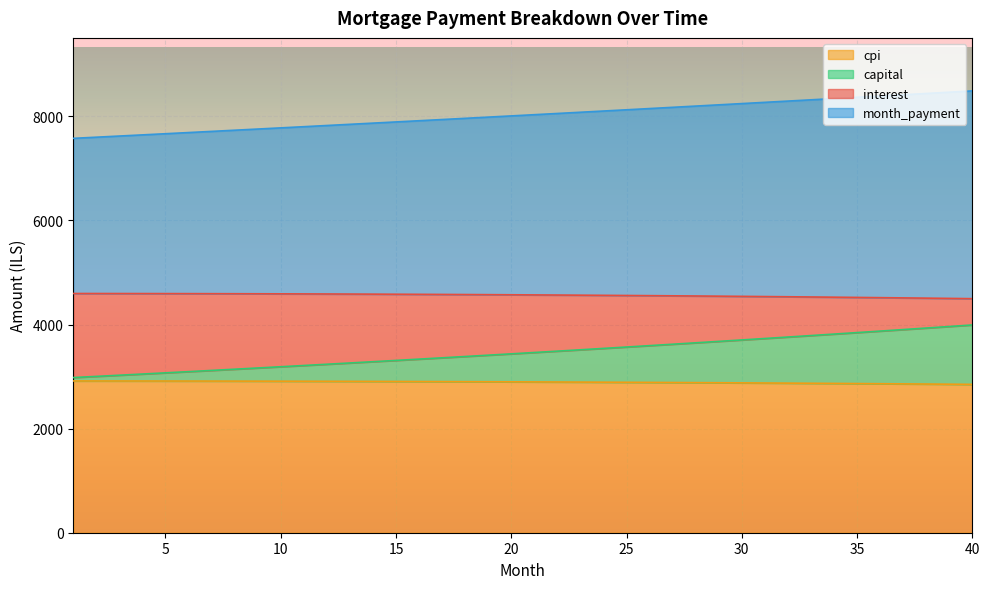

Does the chart display data point markers on the line(s)?

No